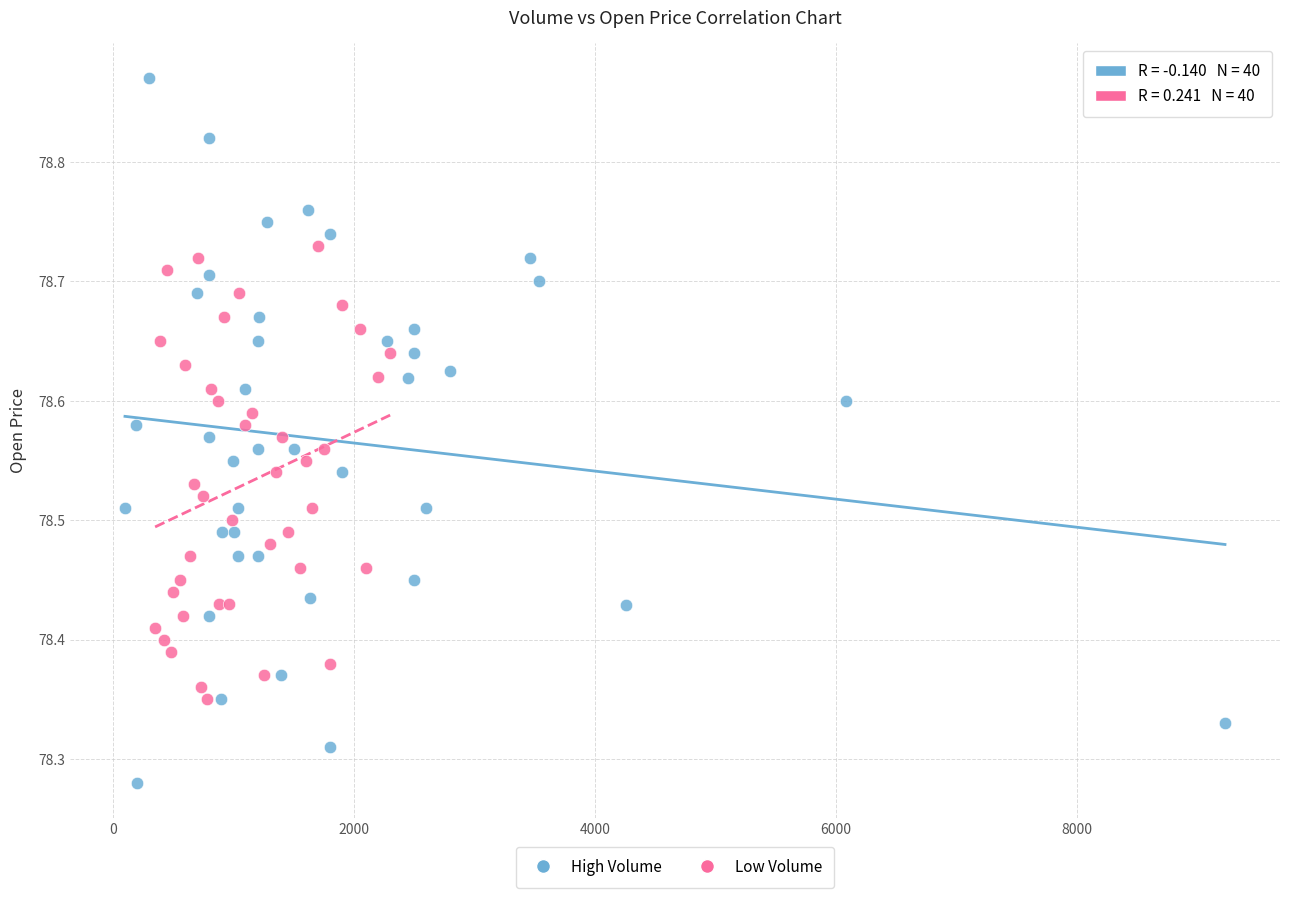

What are all the series names shown in the legend?

High Volume, Low Volume